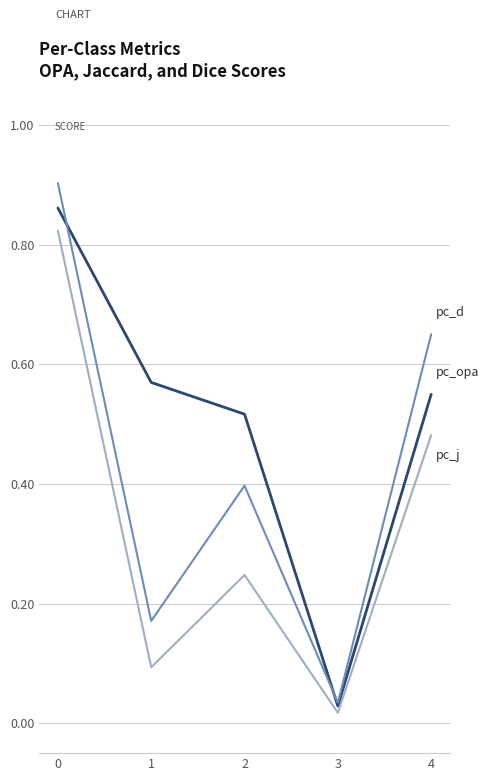

What is the total value across all series at 0?

2.6